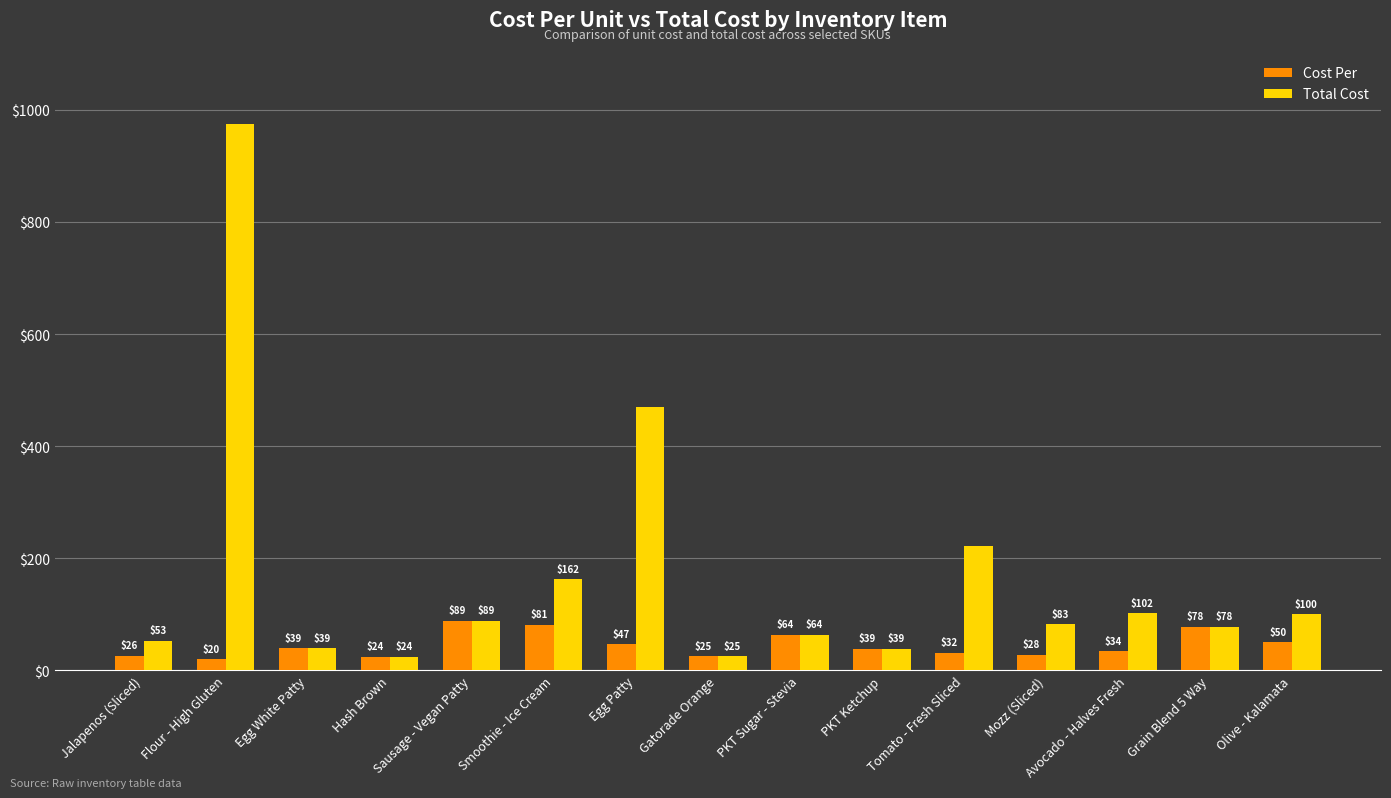

What are all the series names shown in the legend?

Cost Per, Total Cost